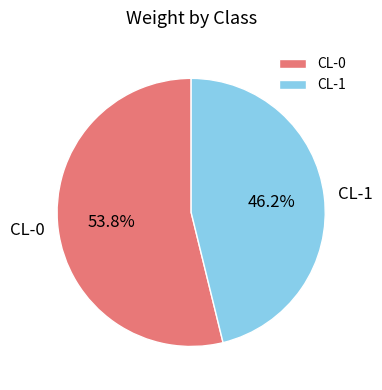

Combined, do CL-0 and CL-1 account for over 50%?

Yes